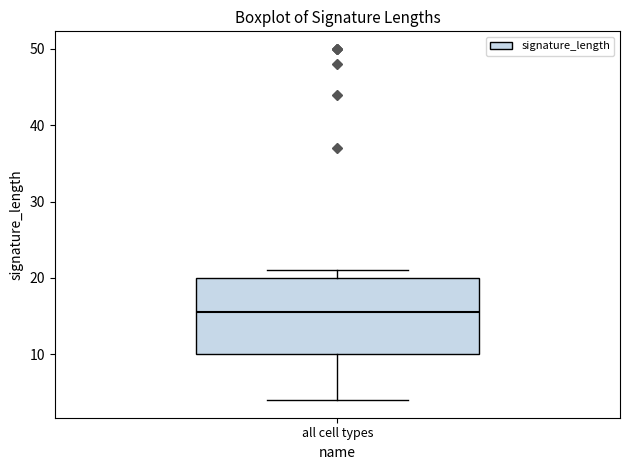

Where does the median line of the box for all cell types sit on the y-axis? The values are not printed on the chart, so give them approximately, as read against the axis.

16